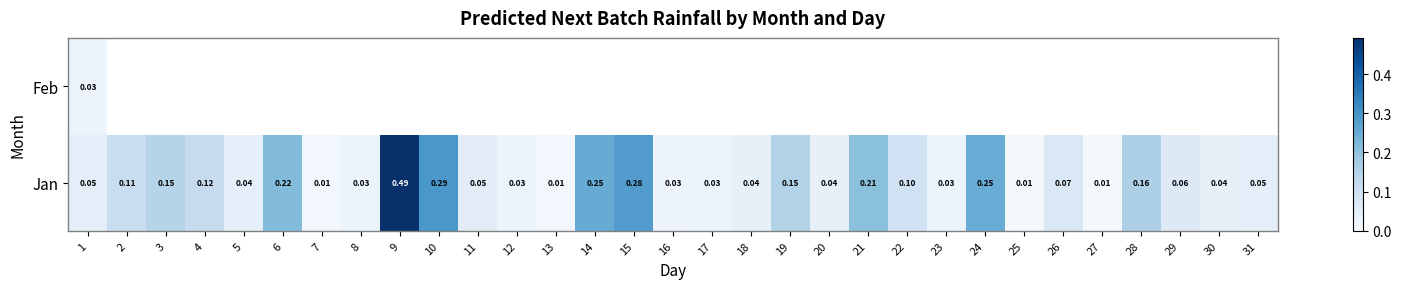

Which label corresponds to the largest value in the chart?

9